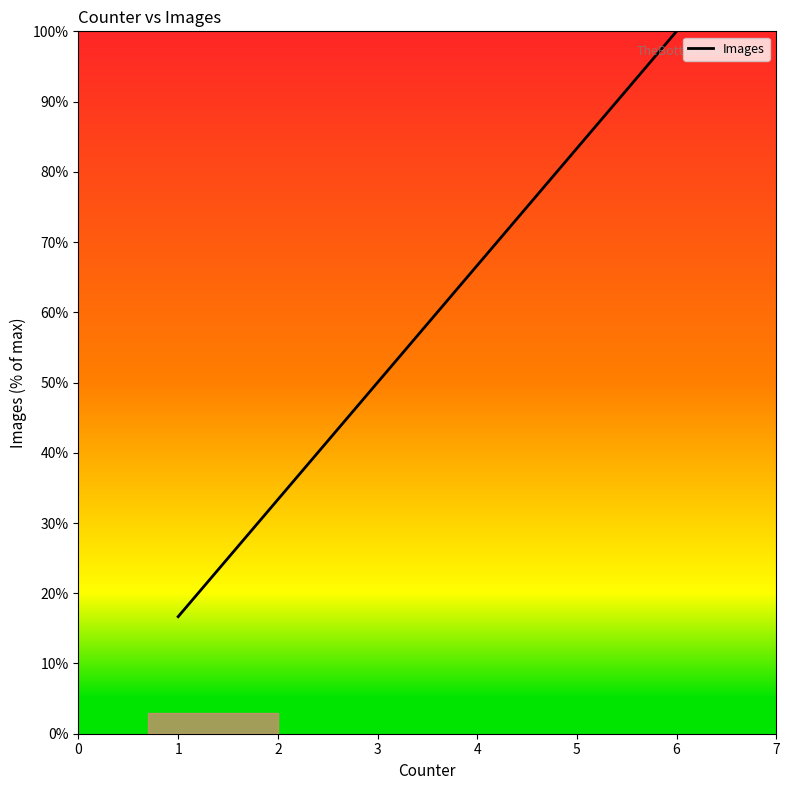

How many distinct data groups are displayed?

1